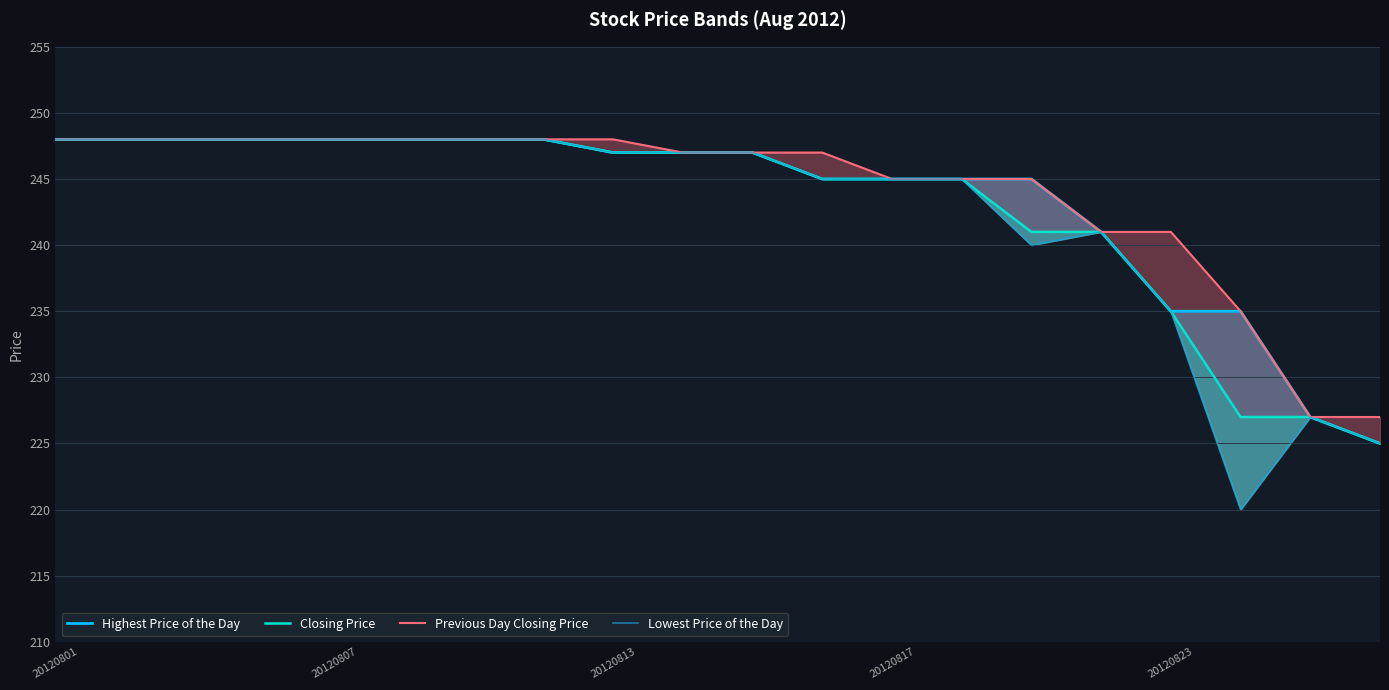

Is the value of Lowest Price of the Day at 14 greater than the value of Previous Day Closing Price at 20120817?

No